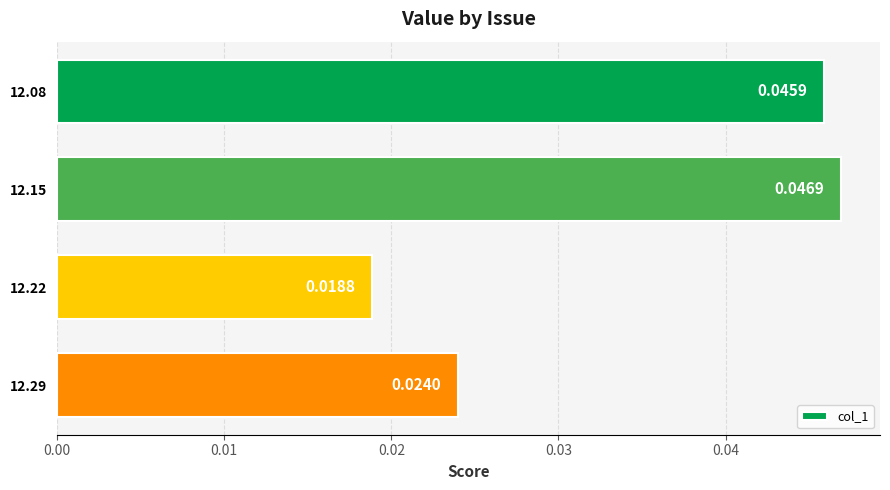

Does the chart contain stacked bars?

No